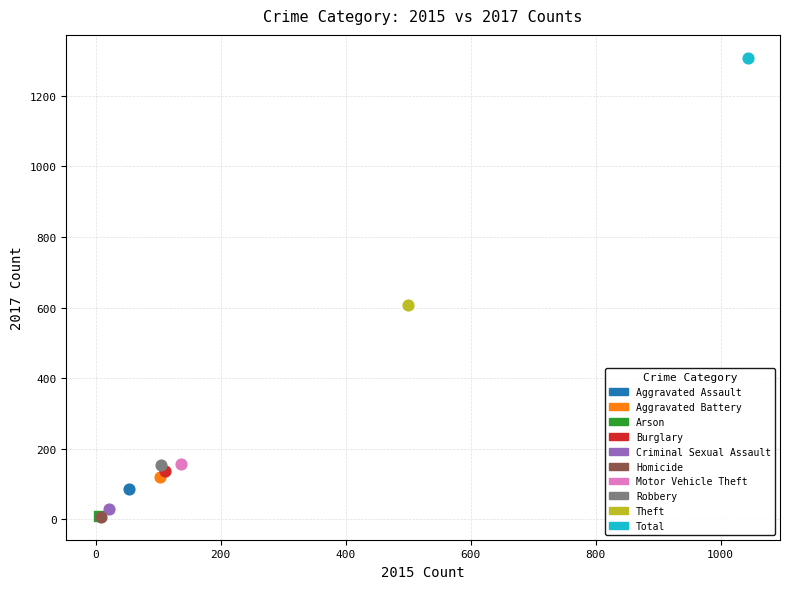

What are all the series names shown in the legend?

Aggravated Assault, Aggravated Battery, Arson, Burglary, Criminal Sexual Assault, Homicide, Motor Vehicle Theft, Robbery, Theft, Total